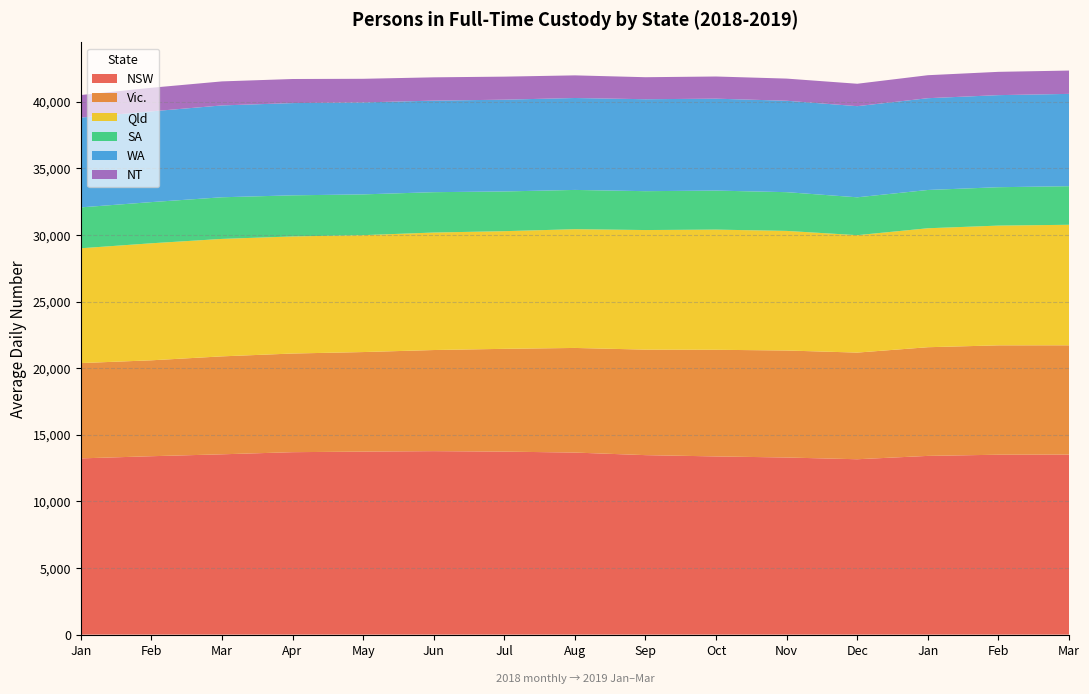

Reading right to left, list all the values displayed in this chart.

NSW: 13513	13502	13413	13162	13292	13373	13470	13663	13734	13770	13736	13692	13532	13389	13226
Vic.: 8200	8208	8156	8004	8031	8004	7918	7852	7714	7588	7470	7404	7351	7198	7153
Qld: 9045	8987	8928	8812	8975	9019	8975	8911	8830	8818	8773	8787	8815	8783	8616
SA: 2896	2881	2873	2842	2908	2928	2917	2948	2981	3029	3060	3085	3125	3090	3069
WA: 6928	6910	6888	6840	6861	6899	6901	6899	6888	6871	6901	6923	6893	6810	6738
NT: 1750	1748	1725	1682	1662	1663	1652	1698	1729	1748	1774	1807	1803	1771	1693